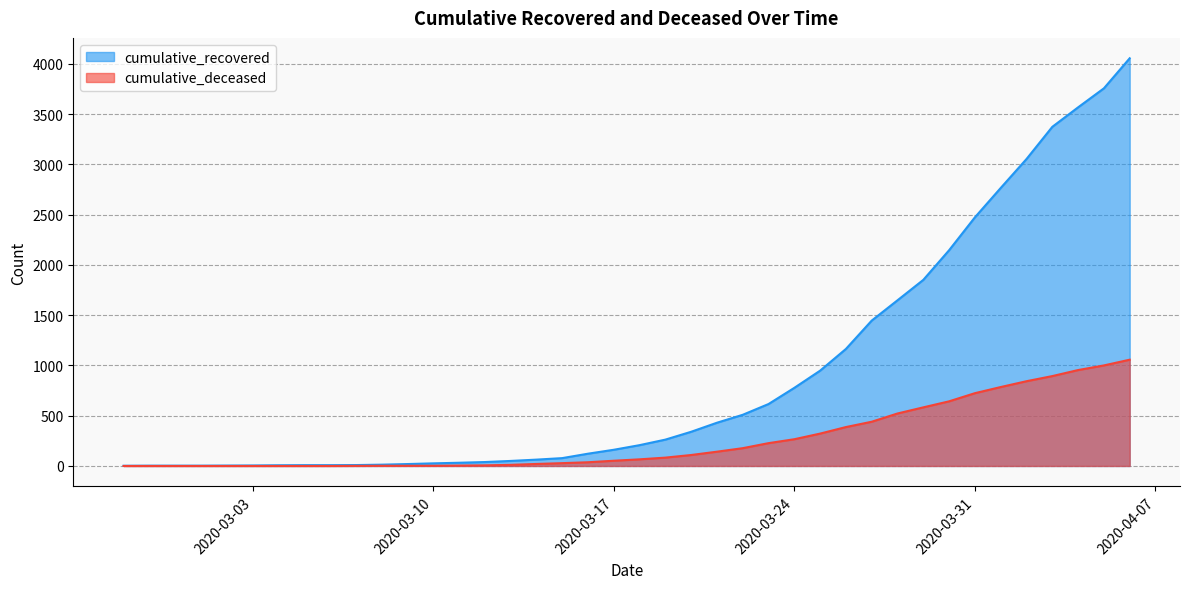

Which series changed the most between 2020-02-29 and 2020-03-01?

cumulative_recovered